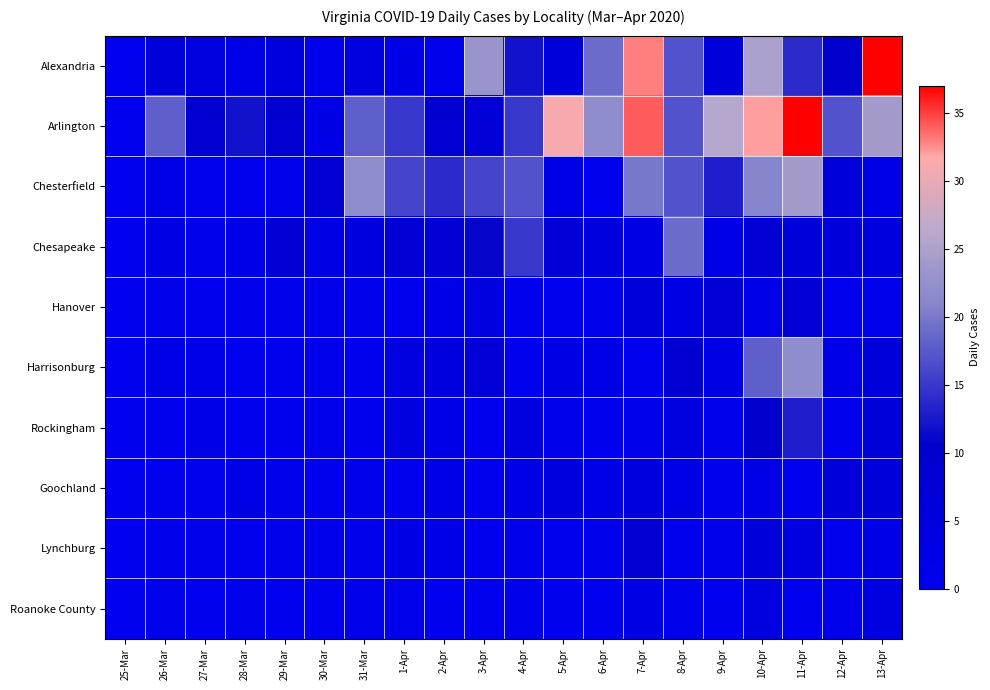

Reading right to left, extract all data points from this chart.

Alexandria: 13-Apr=37	12-Apr=10	11-Apr=14	10-Apr=25	9-Apr=6	8-Apr=17	7-Apr=33	6-Apr=19	5-Apr=6	4-Apr=12	3-Apr=23	2-Apr=1	1-Apr=2	31-Mar=4	30-Mar=1	29-Mar=5	28-Mar=2	27-Mar=4	26-Mar=6	25-Mar=0
Arlington: 13-Apr=24	12-Apr=17	11-Apr=37	10-Apr=32	9-Apr=26	8-Apr=17	7-Apr=34	6-Apr=22	5-Apr=31	4-Apr=15	3-Apr=7	2-Apr=9	1-Apr=15	31-Mar=18	30-Mar=2	29-Mar=9	28-Mar=12	27-Mar=9	26-Mar=18	25-Mar=0
Chesterfield: 13-Apr=2	12-Apr=6	11-Apr=24	10-Apr=21	9-Apr=13	8-Apr=17	7-Apr=20	6-Apr=0	5-Apr=2	4-Apr=17	3-Apr=16	2-Apr=14	1-Apr=16	31-Mar=22	30-Mar=8	29-Mar=1	28-Mar=0	27-Mar=0	26-Mar=2	25-Mar=0
Chesapeake: 13-Apr=5	12-Apr=6	11-Apr=6	10-Apr=8	9-Apr=2	8-Apr=19	7-Apr=3	6-Apr=5	5-Apr=7	4-Apr=15	3-Apr=11	2-Apr=8	1-Apr=8	31-Mar=5	30-Mar=3	29-Mar=8	28-Mar=2	27-Mar=1	26-Mar=3	25-Mar=0
Hanover: 13-Apr=1	12-Apr=0	11-Apr=7	10-Apr=2	9-Apr=7	8-Apr=3	7-Apr=6	6-Apr=1	5-Apr=0	4-Apr=0	3-Apr=4	2-Apr=2	1-Apr=0	31-Mar=1	30-Mar=1	29-Mar=1	28-Mar=1	27-Mar=0	26-Mar=1	25-Mar=0
Harrisonburg: 13-Apr=6	12-Apr=2	11-Apr=22	10-Apr=18	9-Apr=3	8-Apr=9	7-Apr=0	6-Apr=2	5-Apr=3	4-Apr=0	3-Apr=7	2-Apr=5	1-Apr=4	31-Mar=0	30-Mar=1	29-Mar=0	28-Mar=0	27-Mar=2	26-Mar=2	25-Mar=0
Rockingham: 13-Apr=6	12-Apr=0	11-Apr=13	10-Apr=10	9-Apr=1	8-Apr=4	7-Apr=1	6-Apr=0	5-Apr=1	4-Apr=4	3-Apr=0	2-Apr=2	1-Apr=4	31-Mar=0	30-Mar=1	29-Mar=0	28-Mar=0	27-Mar=2	26-Mar=0	25-Mar=0
Goochland: 13-Apr=6	12-Apr=6	11-Apr=0	10-Apr=2	9-Apr=0	8-Apr=2	7-Apr=5	6-Apr=2	5-Apr=5	4-Apr=2	3-Apr=0	2-Apr=2	1-Apr=0	31-Mar=1	30-Mar=0	29-Mar=1	28-Mar=2	27-Mar=0	26-Mar=0	25-Mar=0
Lynchburg: 13-Apr=2	12-Apr=0	11-Apr=4	10-Apr=6	9-Apr=1	8-Apr=0	7-Apr=9	6-Apr=1	5-Apr=0	4-Apr=1	3-Apr=0	2-Apr=2	1-Apr=2	31-Mar=1	30-Mar=1	29-Mar=1	28-Mar=0	27-Mar=1	26-Mar=1	25-Mar=0
Roanoke County: 13-Apr=4	12-Apr=1	11-Apr=0	10-Apr=4	9-Apr=0	8-Apr=1	7-Apr=3	6-Apr=0	5-Apr=0	4-Apr=1	3-Apr=0	2-Apr=0	1-Apr=1	31-Mar=1	30-Mar=0	29-Mar=0	28-Mar=1	27-Mar=0	26-Mar=1	25-Mar=0